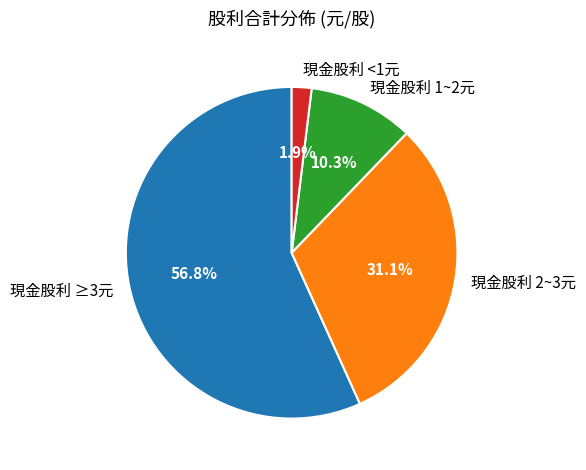

How many segments does this pie chart have?

4